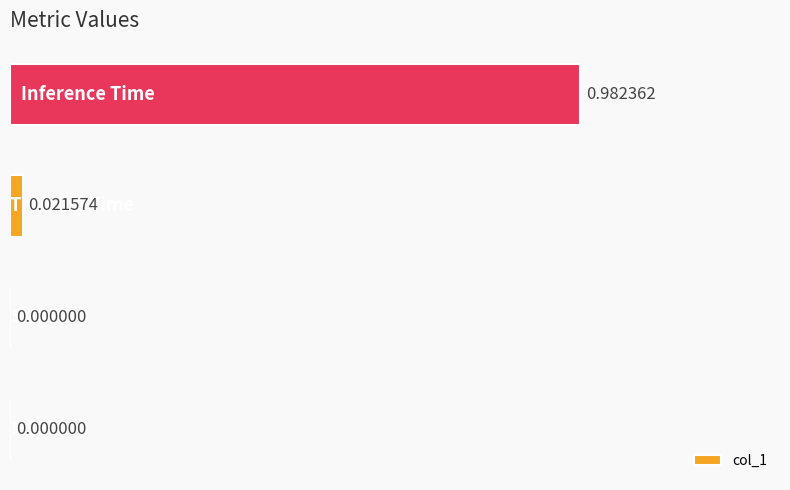

Are the bars horizontal?

Yes